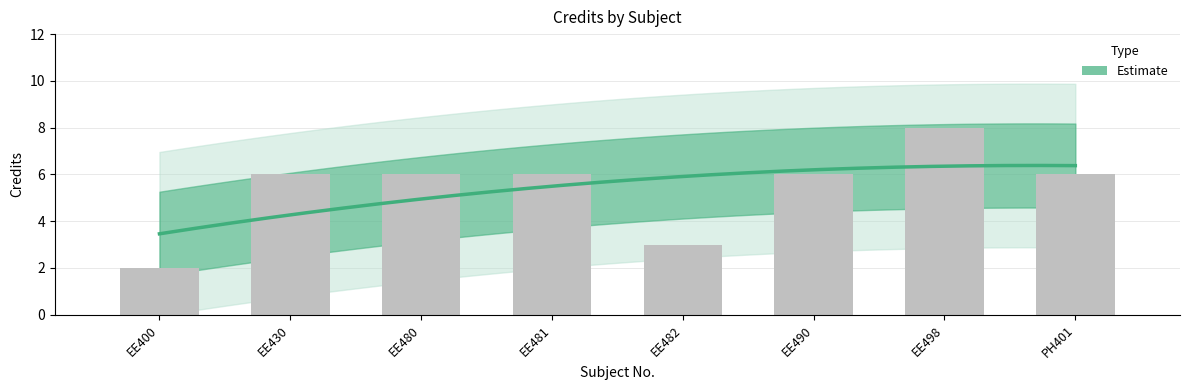

Count the number of categories in the chart.

8